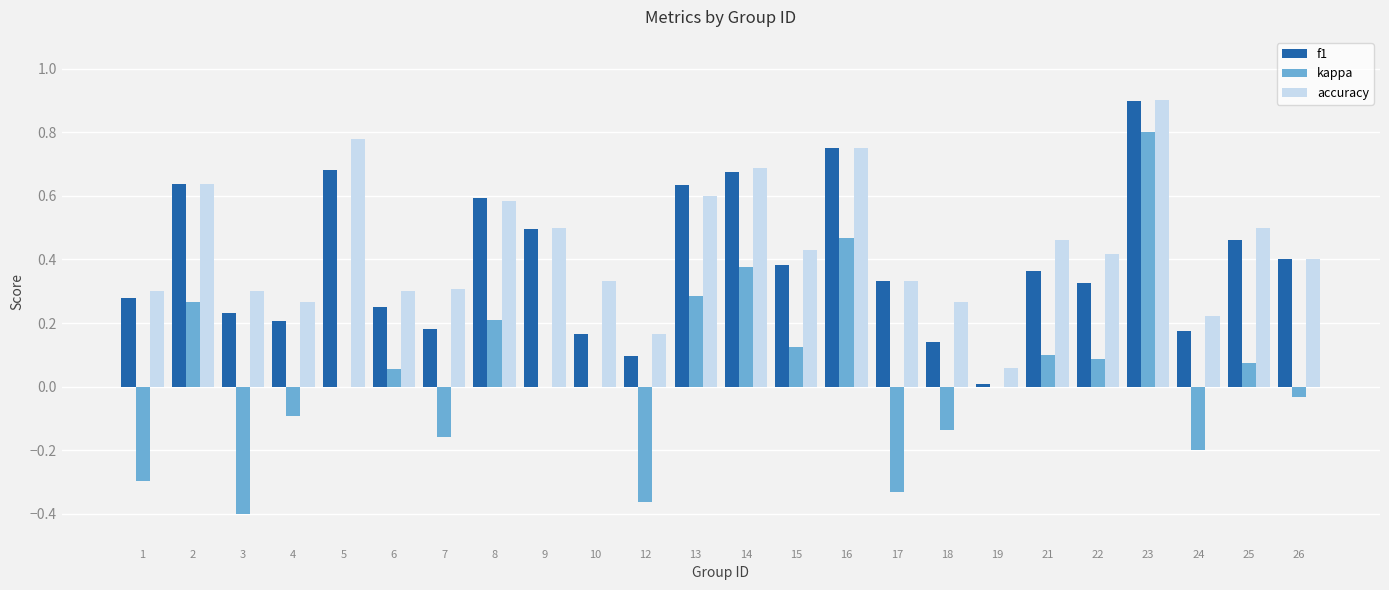

True or false: f1 has a value of 0.3 at 14.

False